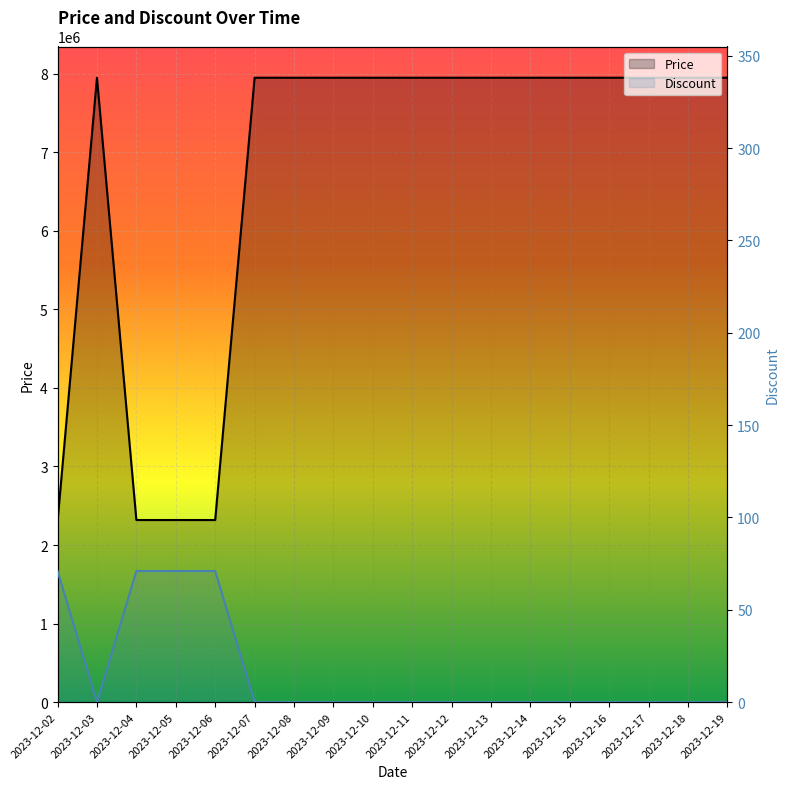

True or false: Discount and Price intersect in this chart.

False